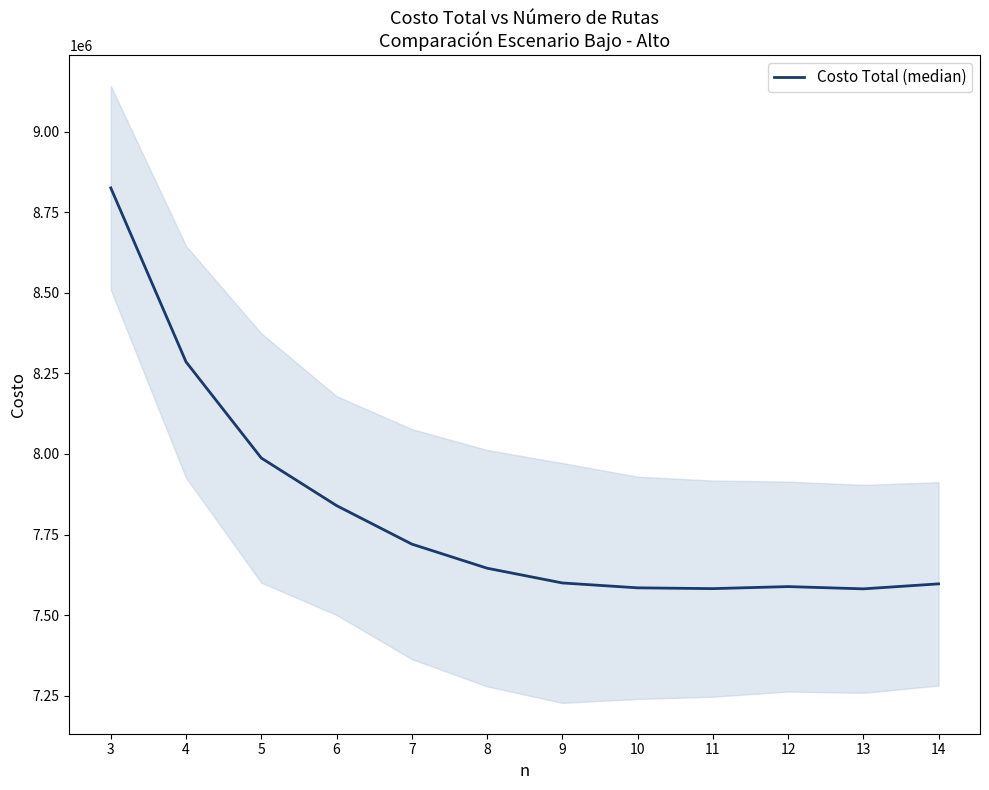

What is the change in value from 12 to 13?

-7026.2